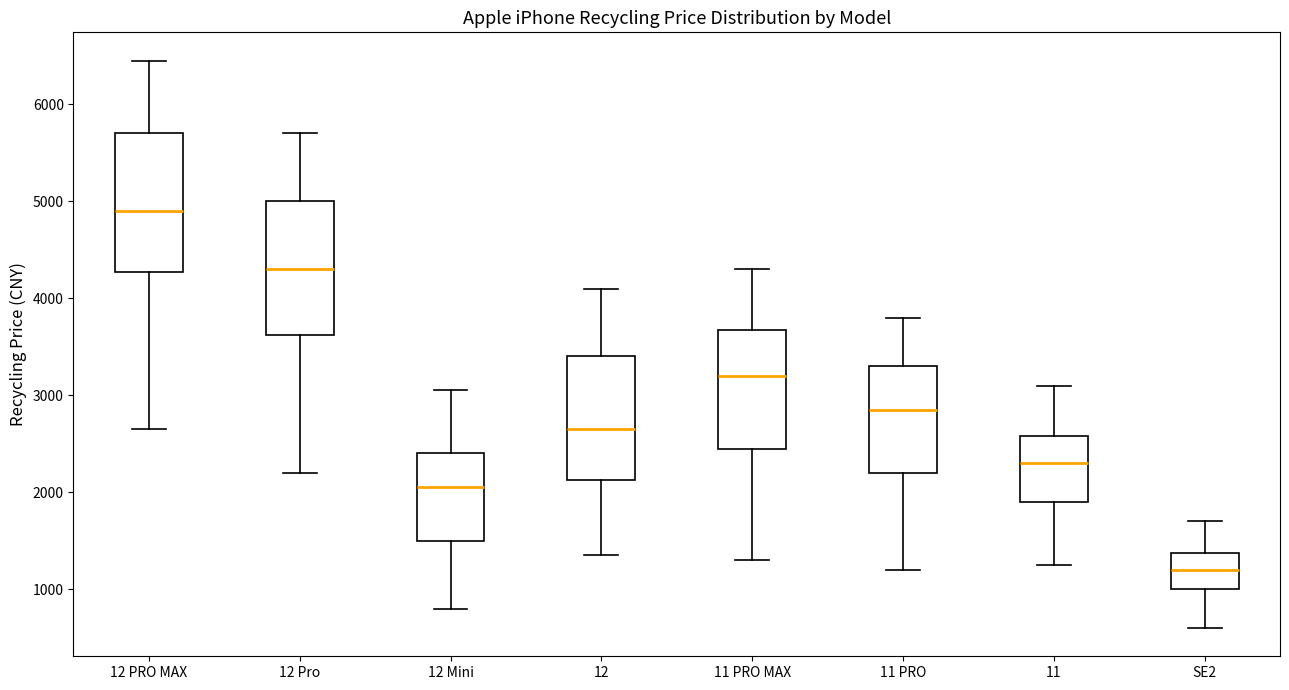

Reading left to right, read every box against the y-axis: the position of its median line, the range the box covers, and the ends of its whiskers. The values are not printed on the chart, so give them approximately, as read against the axis.

12 PRO MAX: median 4900, box 4300 to 5700, whiskers 2700 to 6500
12 Pro: median 4300, box 3600 to 5000, whiskers 2200 to 5700
12 Mini: median 2100, box 1500 to 2400, whiskers 800 to 3100
12: median 2700, box 2100 to 3400, whiskers 1400 to 4100
11 PRO MAX: median 3200, box 2500 to 3700, whiskers 1300 to 4300
11 PRO: median 2900, box 2200 to 3300, whiskers 1200 to 3800
11: median 2300, box 1900 to 2600, whiskers 1300 to 3100
SE2: median 1200, box 1000 to 1400, whiskers 600 to 1700